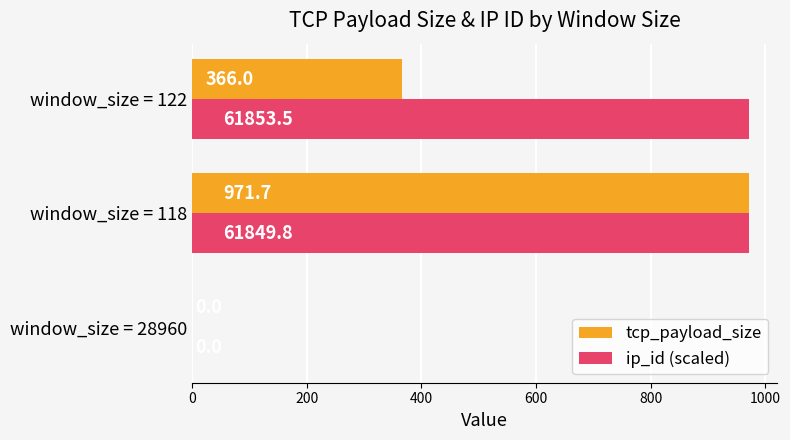

What is the maximum value shown in the chart?

971.7